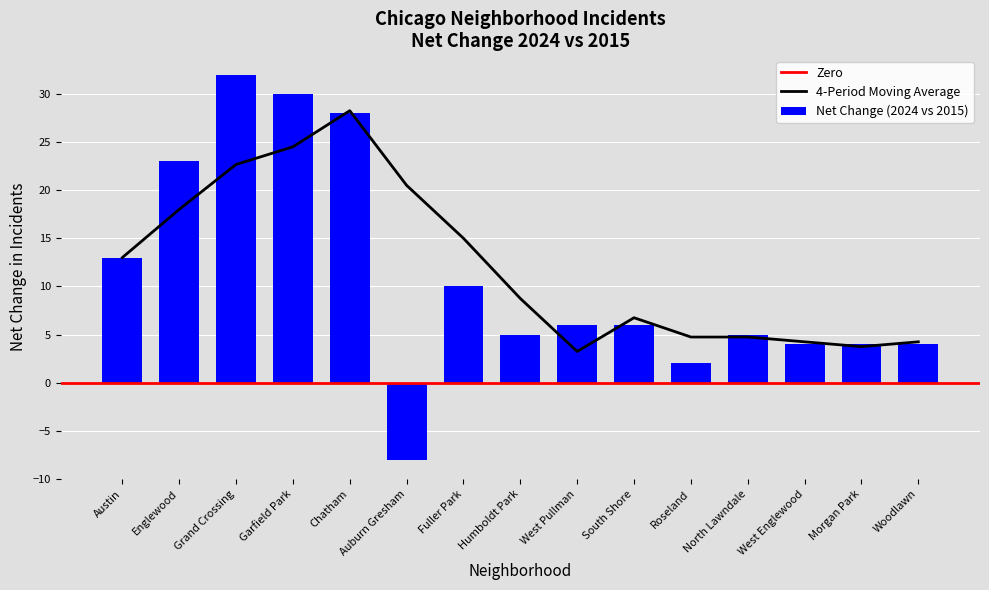

What is the difference between the maximum and minimum values in the Net Change (2024 vs 2015) series?

40